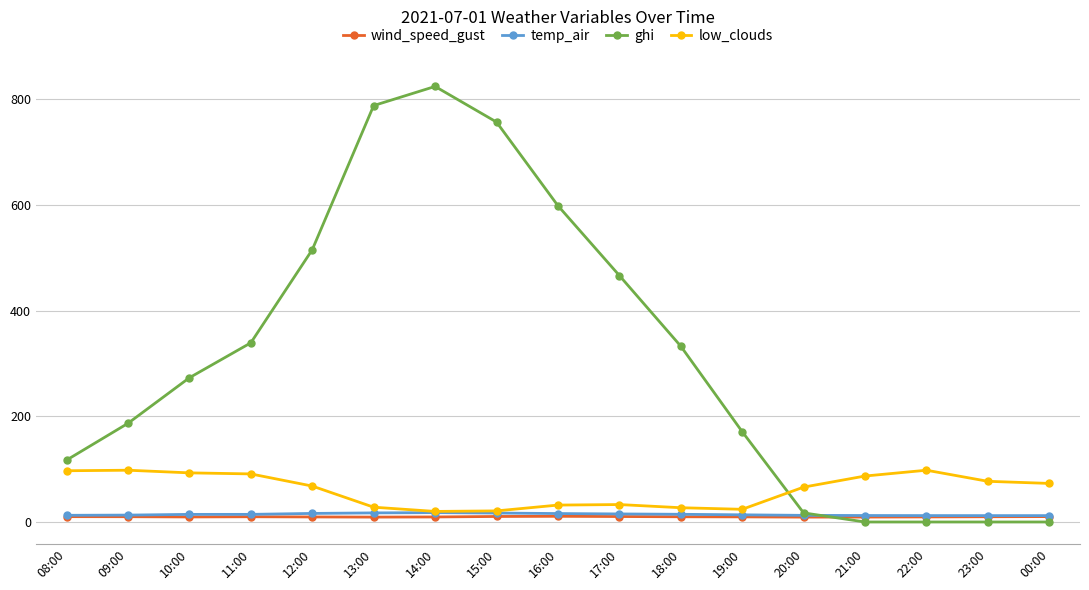

How many values in the temp_air series are below 14?

8